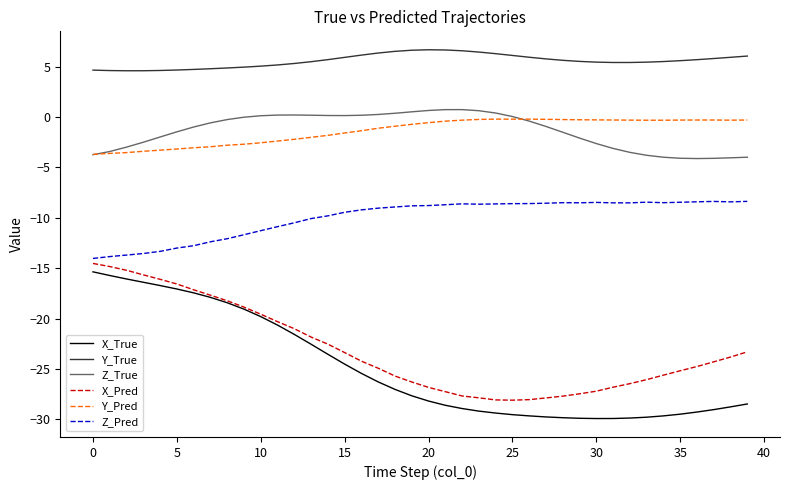

Does the chart display data point markers on the line(s)?

No